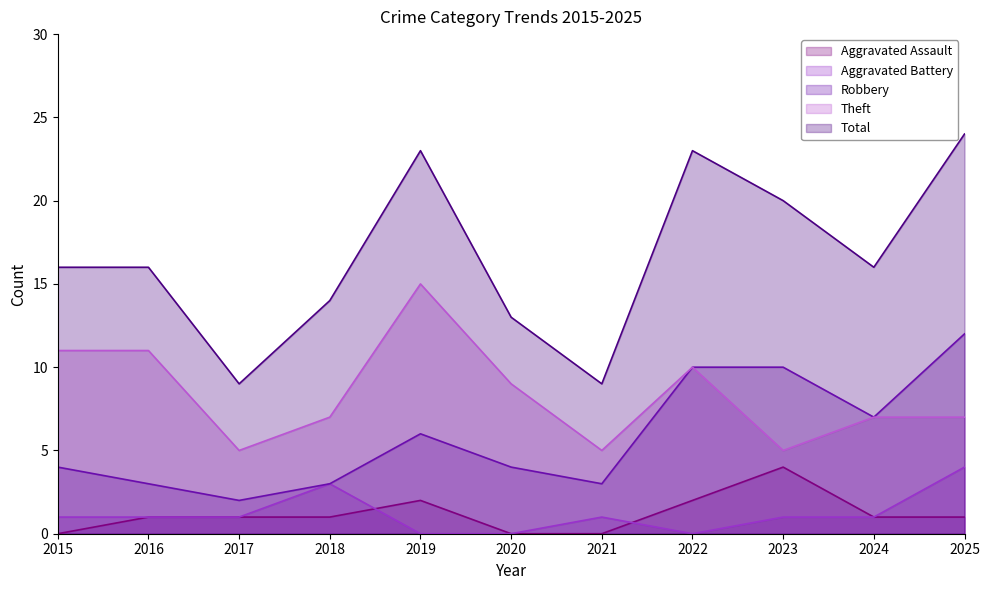

How many values in the Robbery series exceed 4?

5